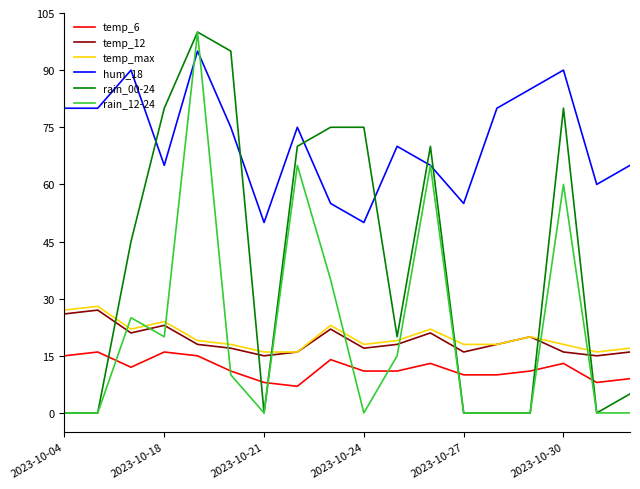

What is the maximum value shown in the chart?

100